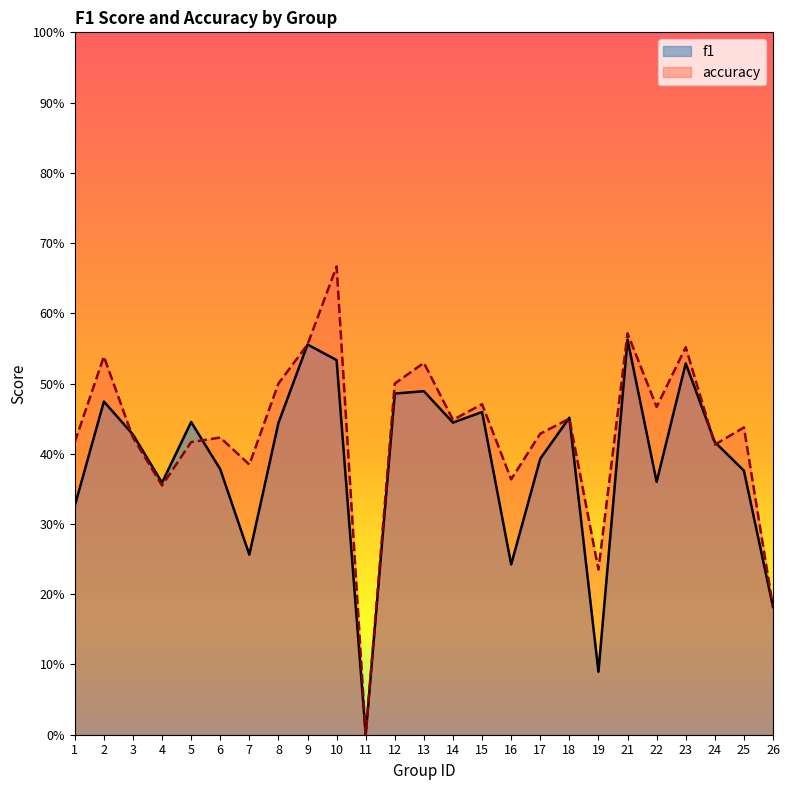

What is the difference between the maximum and minimum values in the accuracy series?

0.7